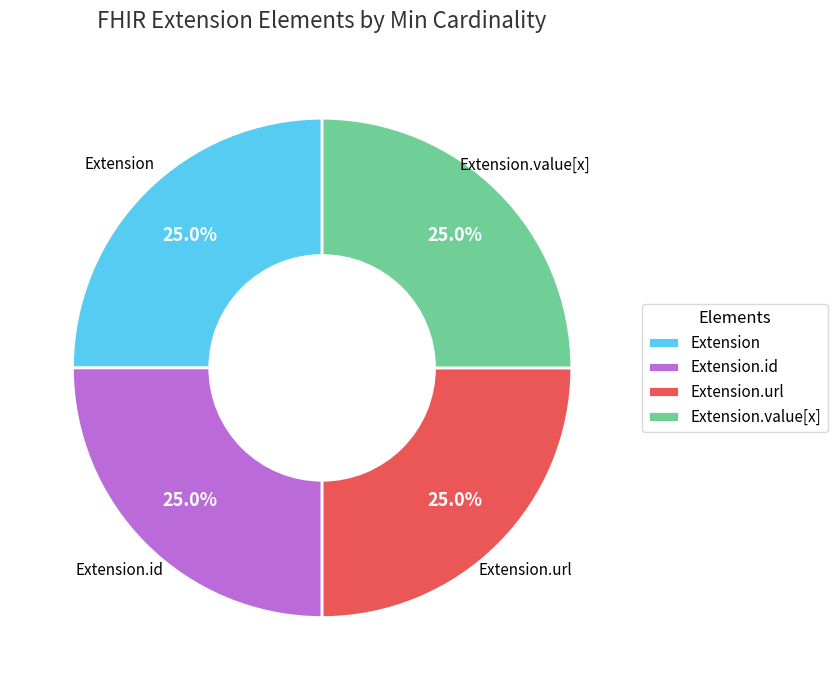

To the nearest percent, what is the difference between the largest and smallest slice percentages?

0%